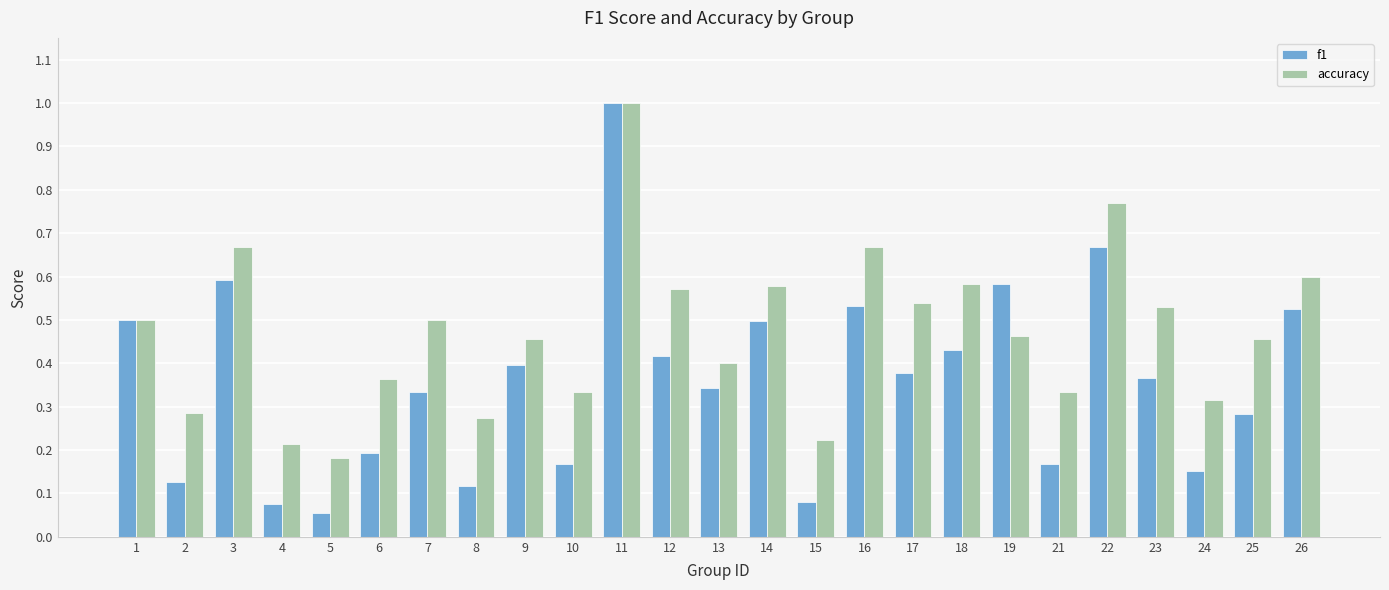

At which label does f1 reach its peak?

11